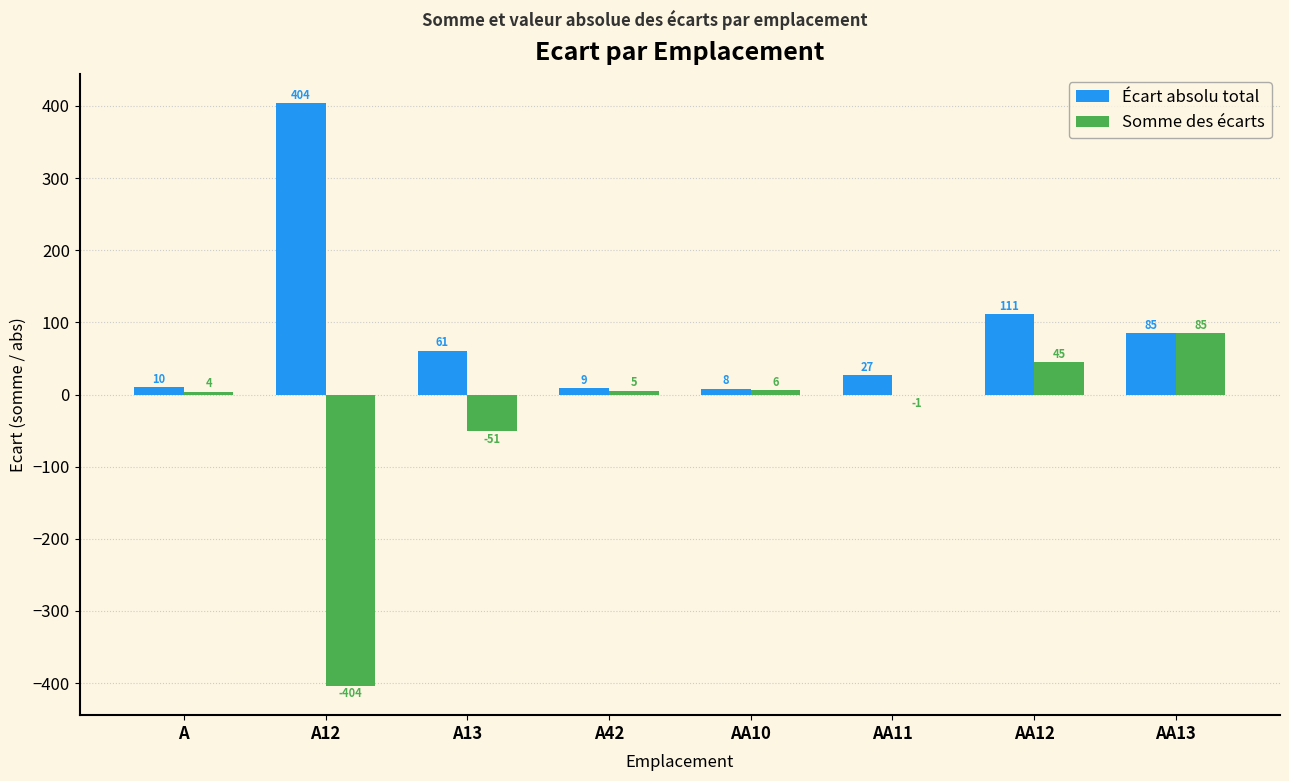

Where is Somme des écarts nearest to the value -159?

A13